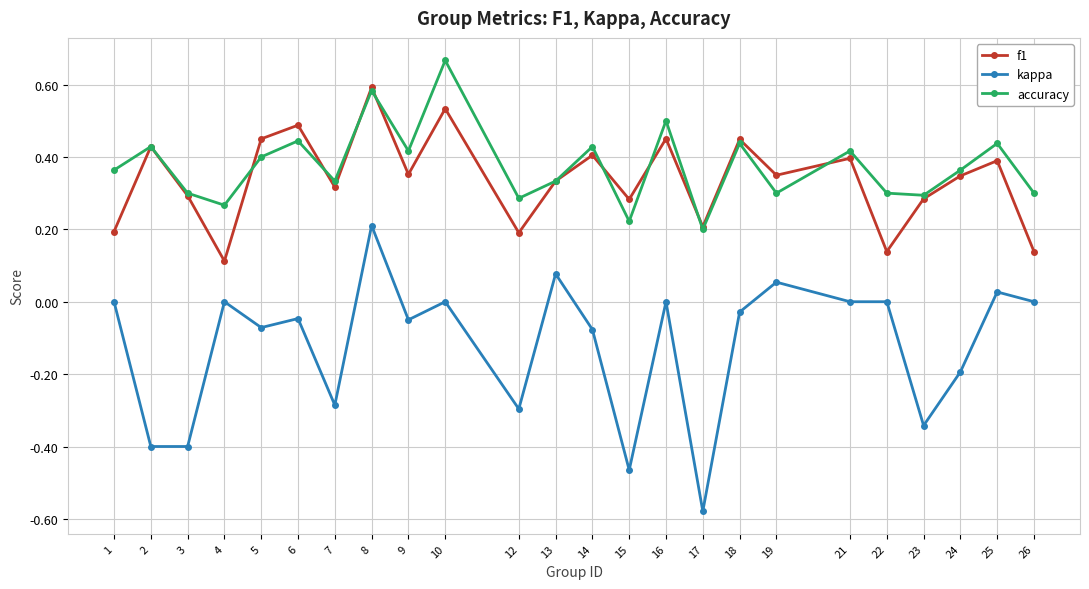

What are all the series names shown in the legend?

f1, kappa, accuracy